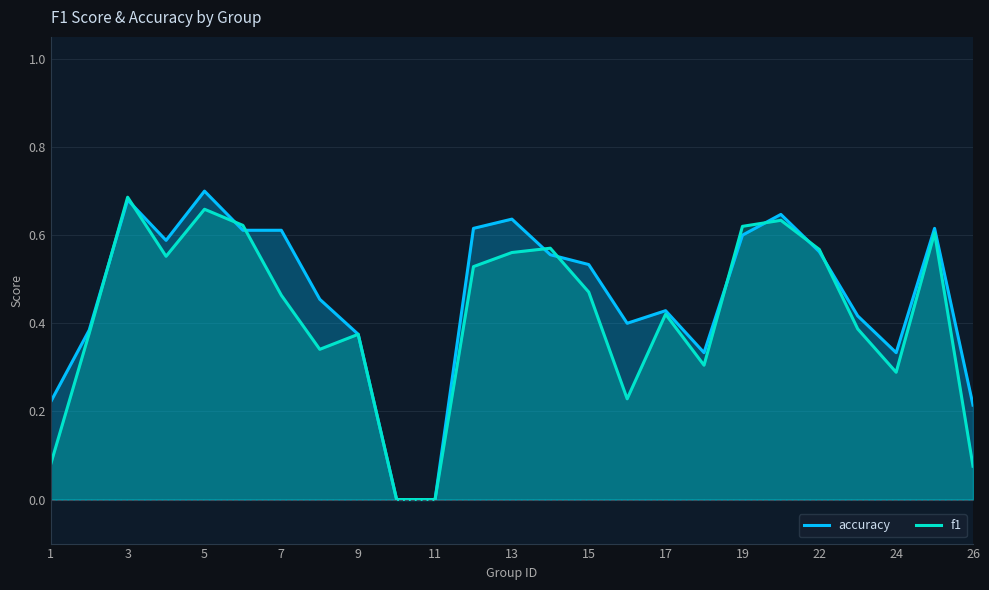

True or false: accuracy has a value of -0.5 at 11.

False